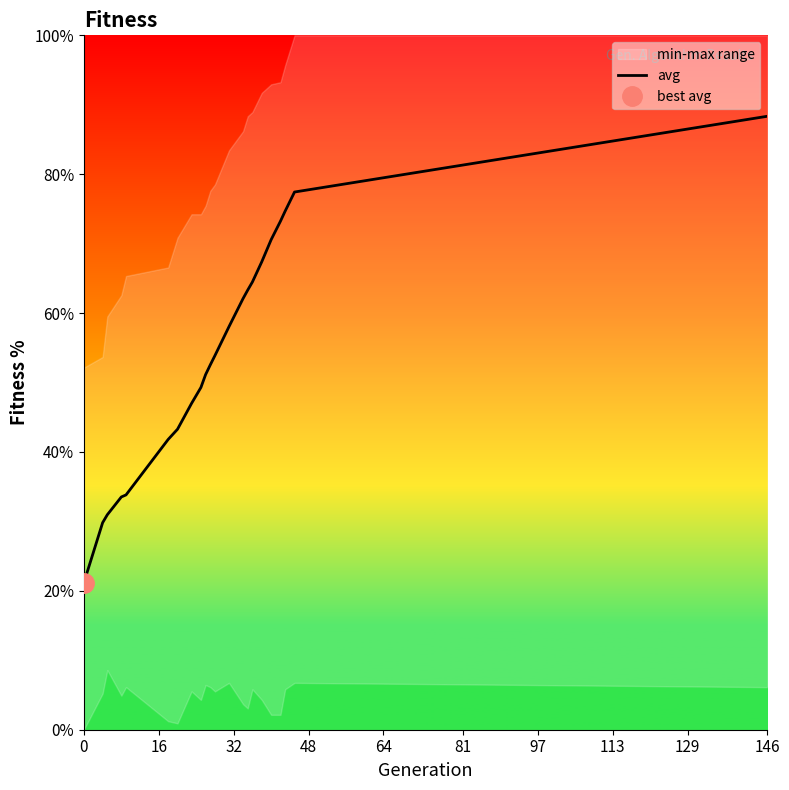

What is the minimum value shown in the chart?

21.2